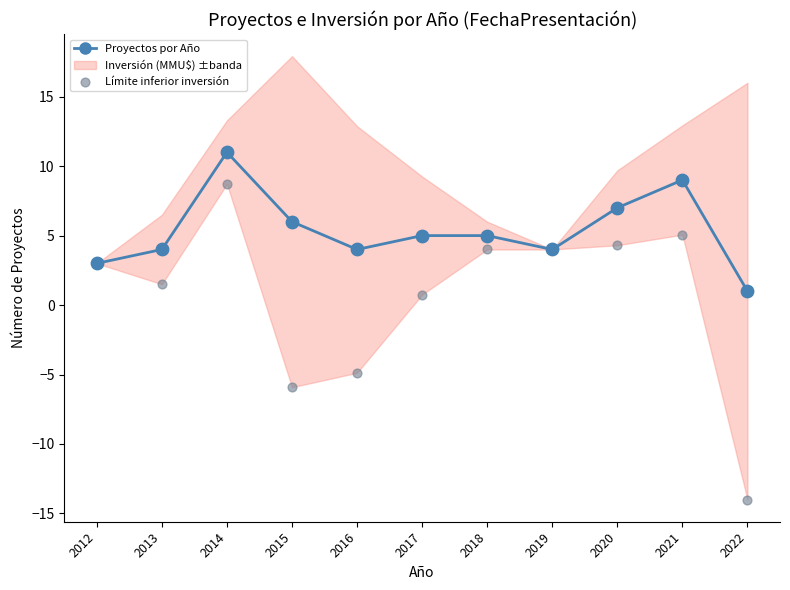

Which category has the lowest value in the Proyectos por Año series?

2022